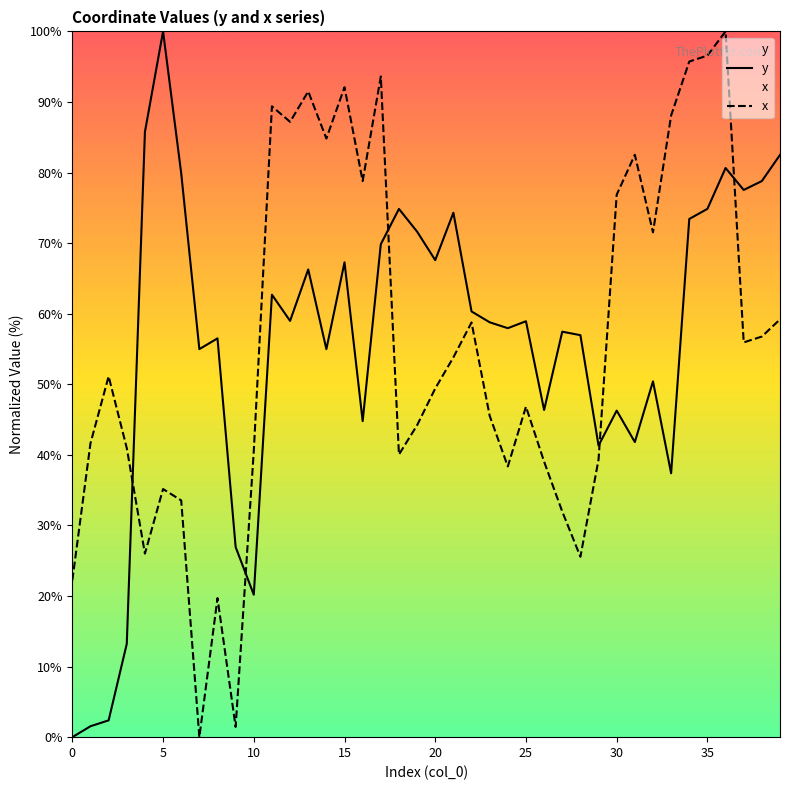

After their last crossing, which series has the higher values: y or x?

y